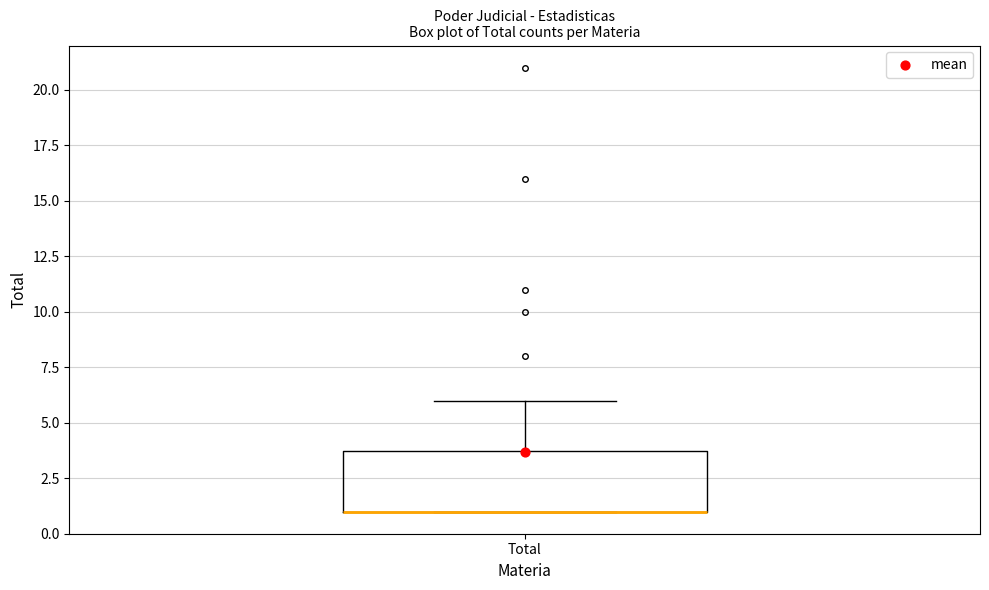

Where is the upper edge of the box for Total on the y-axis? The values are not printed on the chart, so give them approximately, as read against the axis.

4